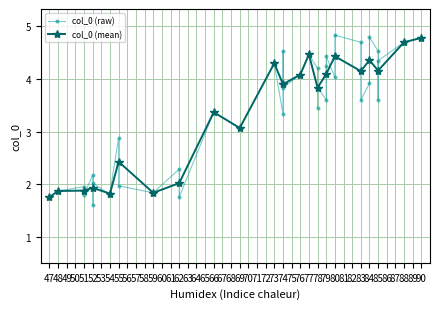

Between 62 and 78, which is larger?

78